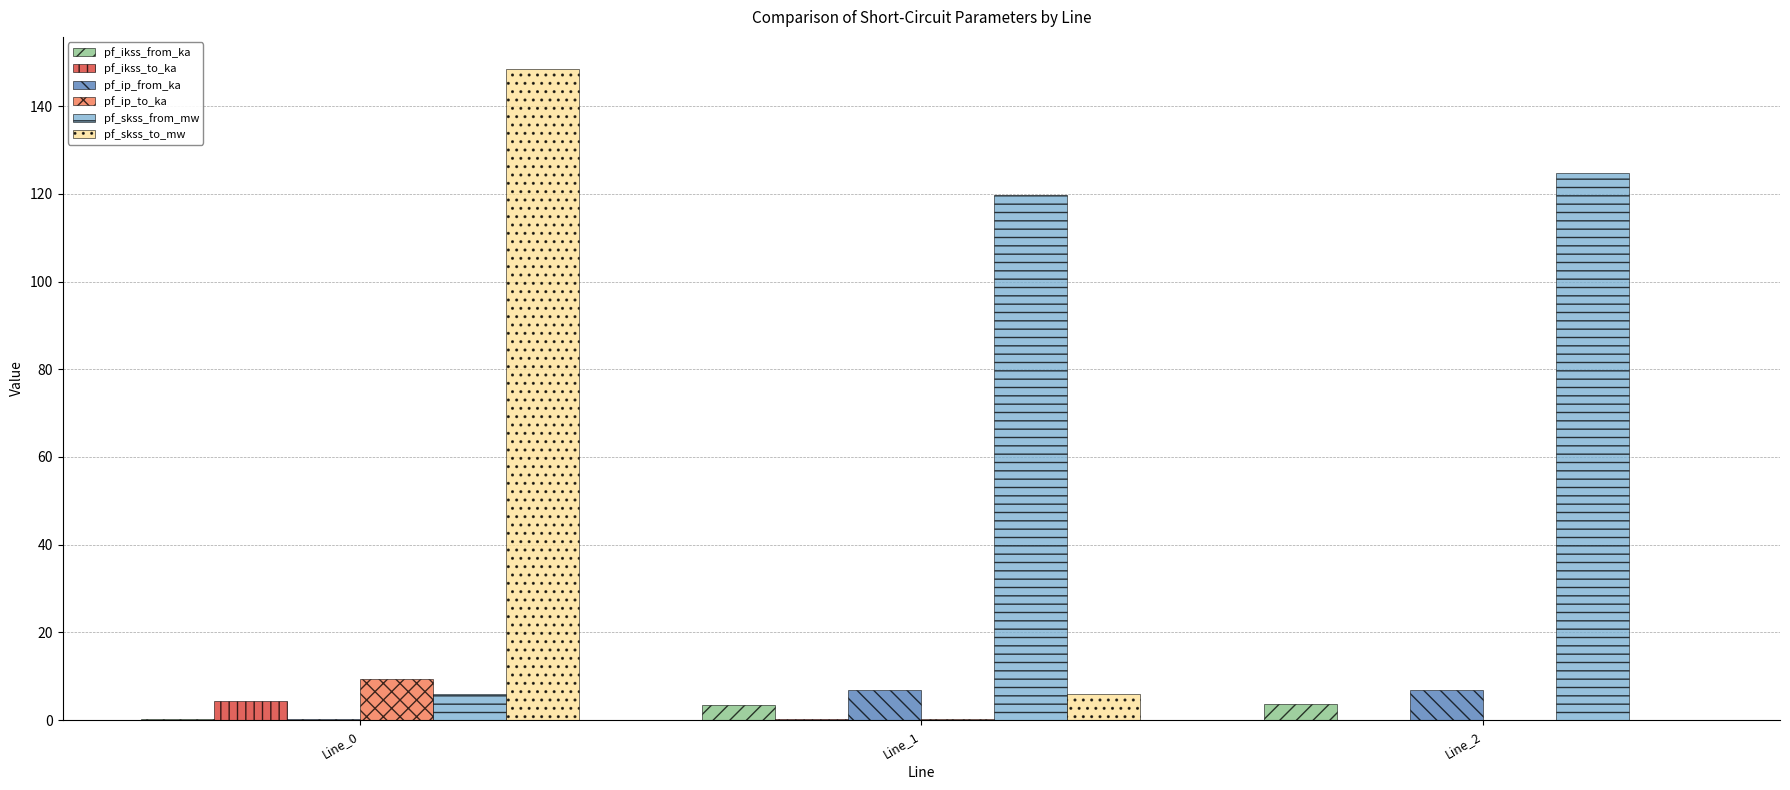

The value of pf_skss_to_mw at Line_2 is 0.0. True or false?

True